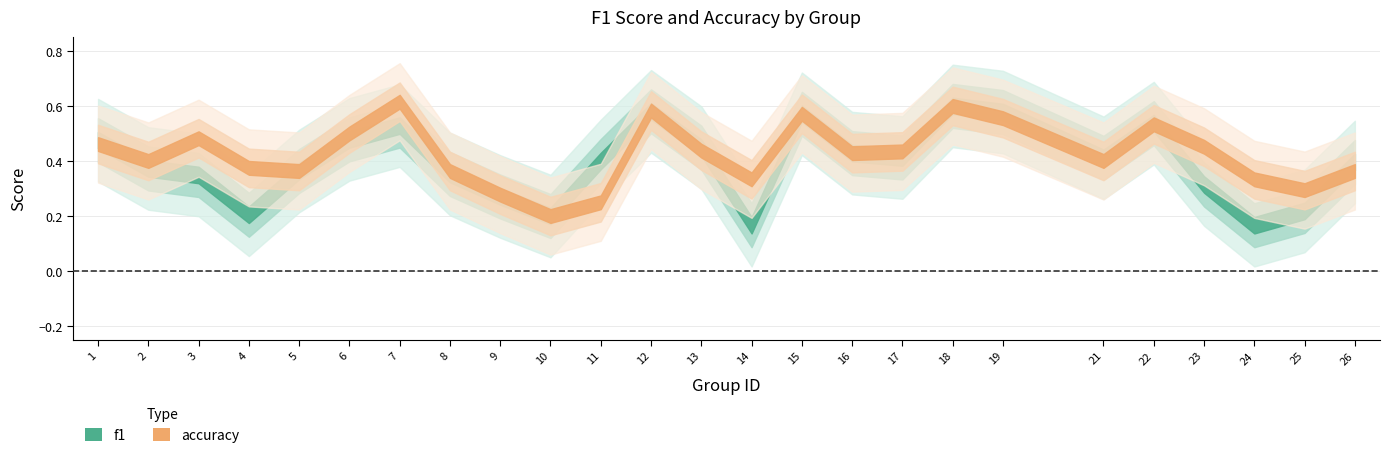

True or false: f1 and accuracy cross at least once.

True